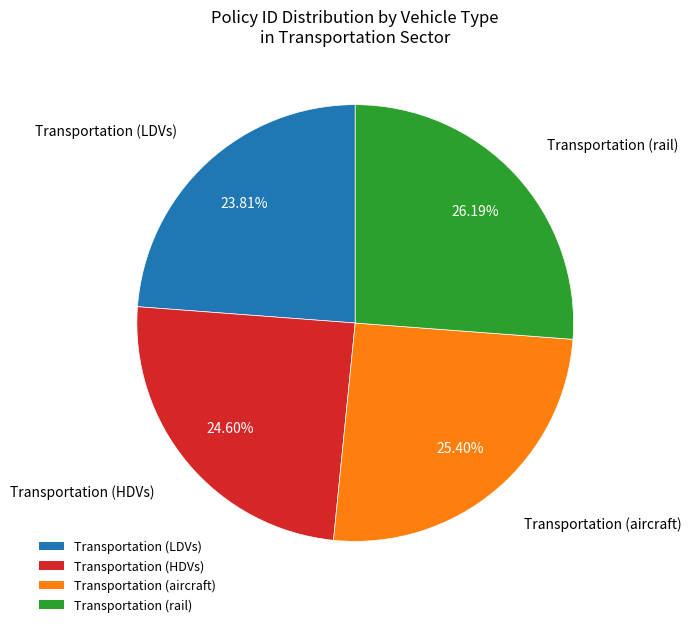

How many segments does this pie chart have?

4